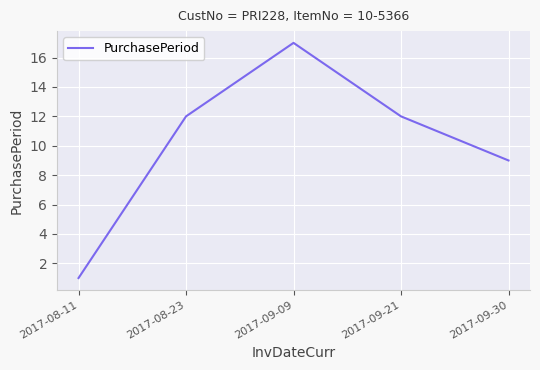

Between 2017-08-11 and 2017-09-09, which is larger?

2017-09-09